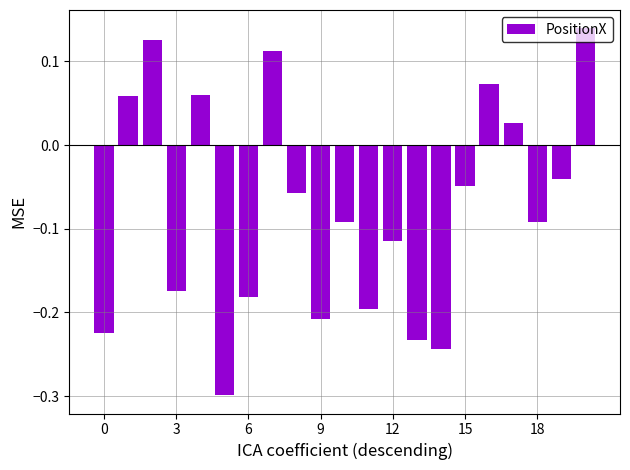

What is the sum of all values?

-1.6